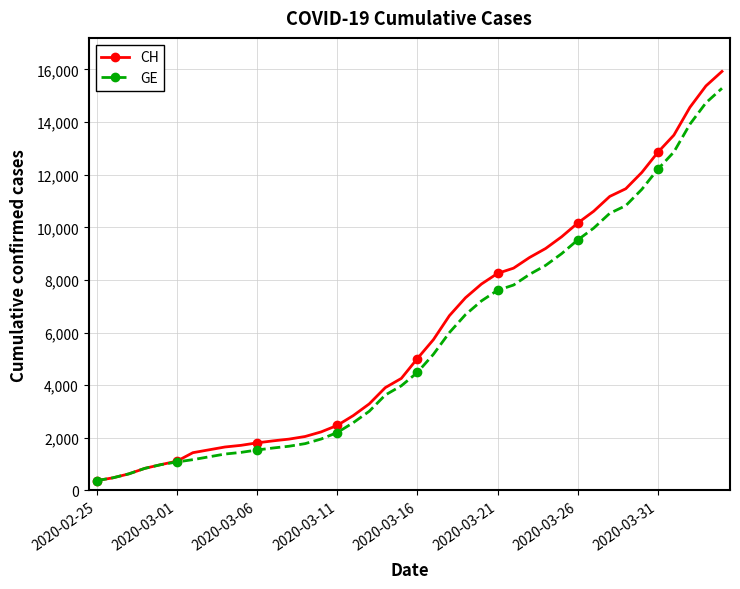

What is the maximum value shown in the chart?

15926